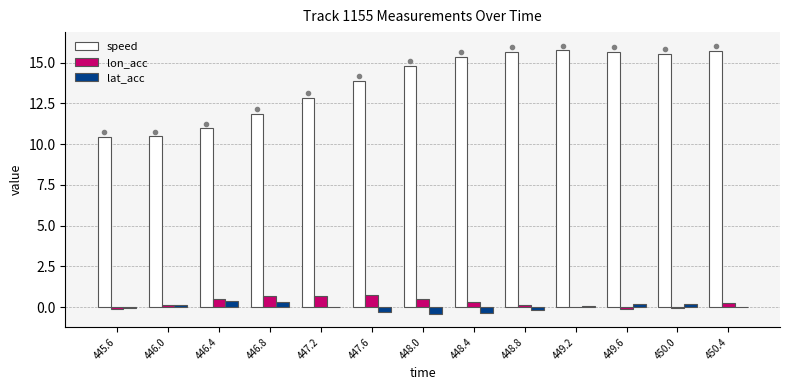

What is the sum of all lon_acc values?

3.7